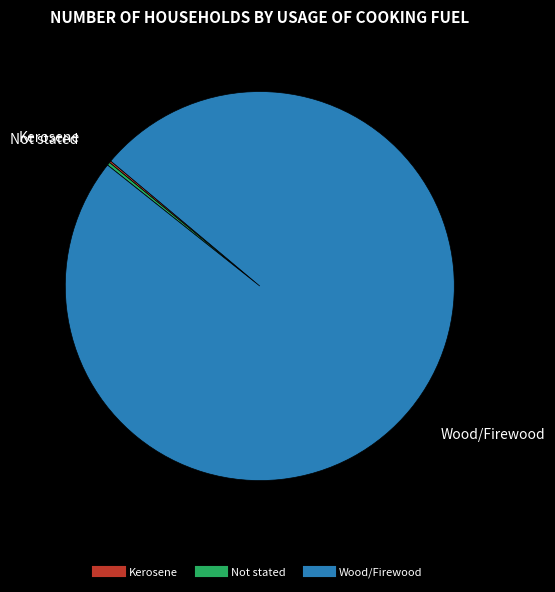

True or false: Wood/Firewood accounts for 100% of the total.

True